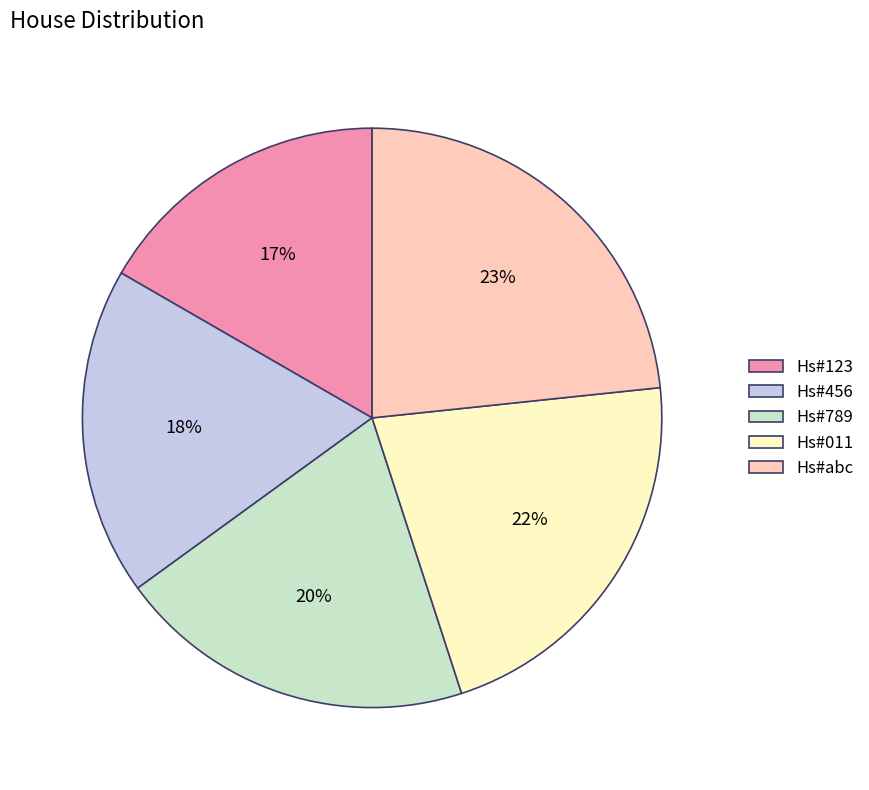

To the nearest percent, what is the combined percentage of Hs#011 and Hs#abc?

45%